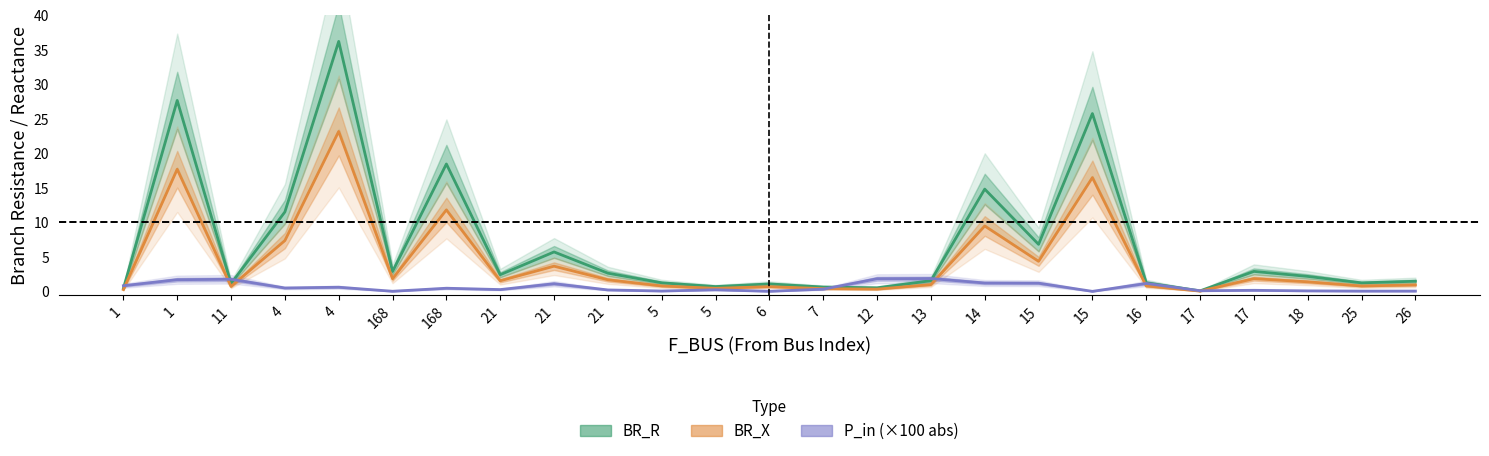

What is the spread (max minus min) of values at 17?

0.1